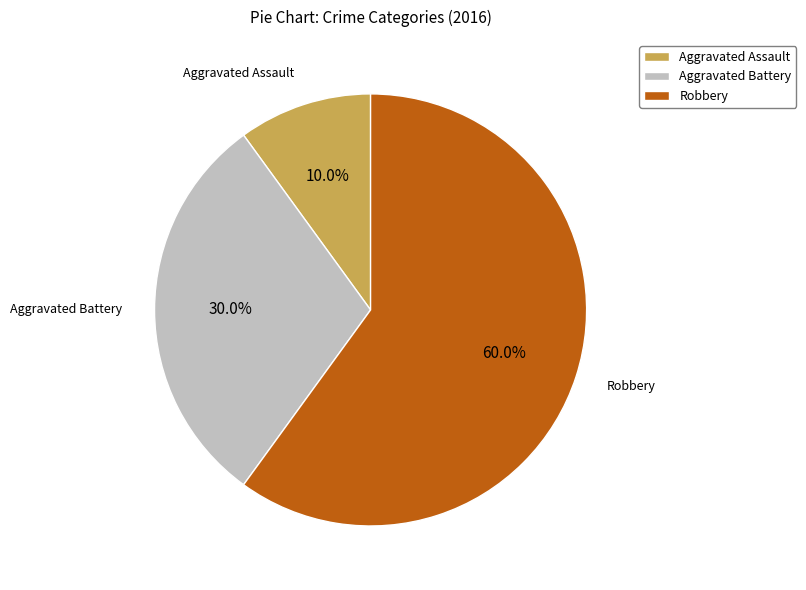

To the nearest percent, what percentage of the pie is Aggravated Battery?

30%